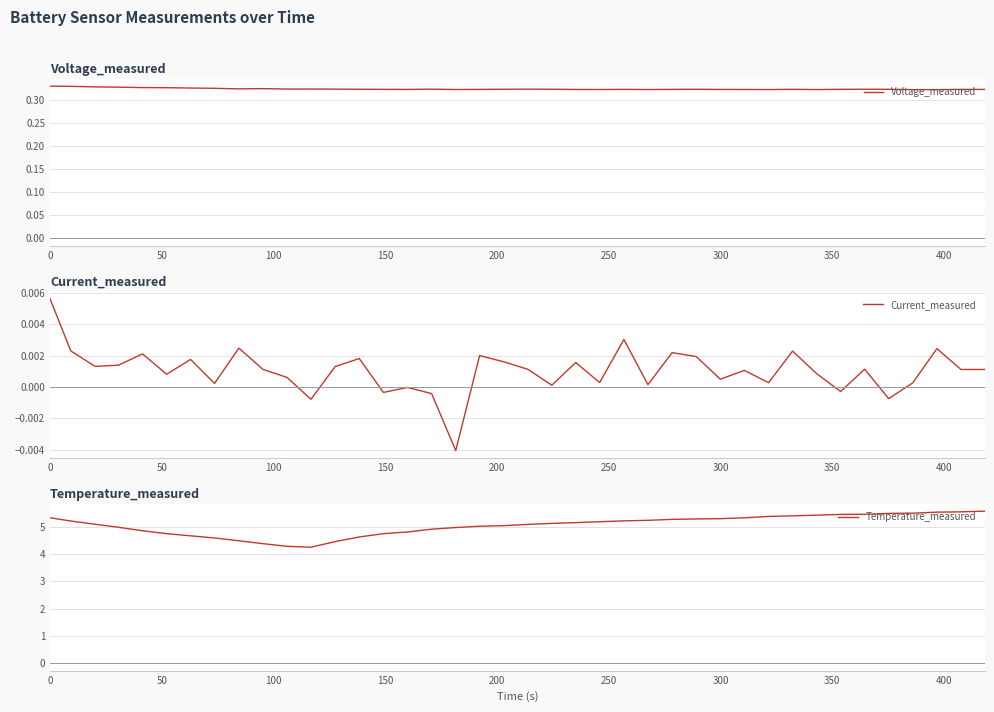

What is the minimum value for Temperature_measured?

4.2